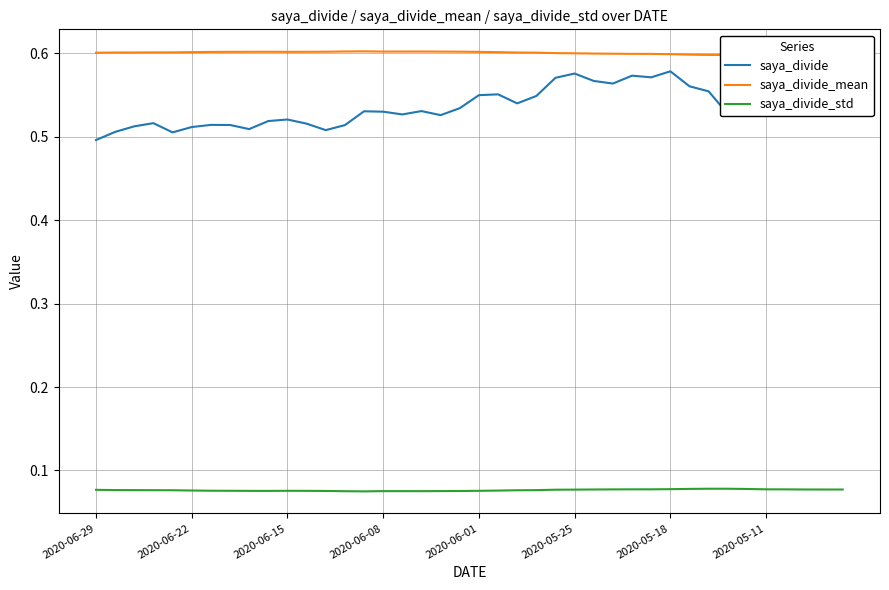

True or false: saya_divide_std and saya_divide_mean intersect in this chart.

False